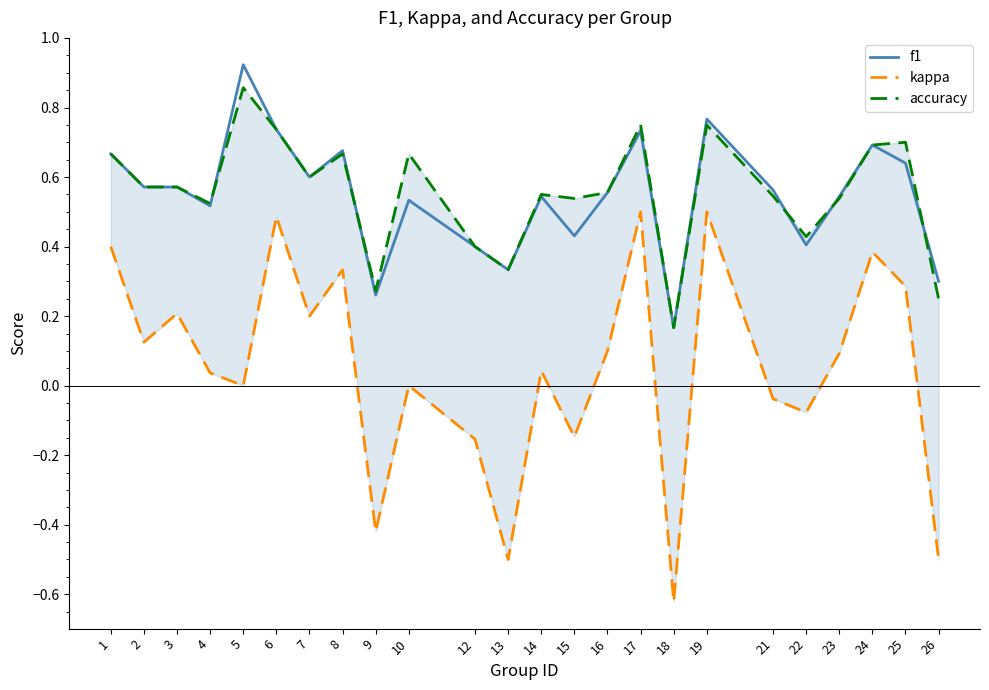

Reading left to right, transcribe all the data shown in this chart.

f1: 0.7	0.6	0.6	0.5	0.9	0.7	0.6	0.7	0.3	0.5	0.4	0.3	0.5	0.4	0.6	0.7	0.2	0.8	0.6	0.4	0.5	0.7	0.6	0.3
kappa: 0.4	0.1	0.2	0.0	0.0	0.5	0.2	0.3	-0.4	0.0	-0.2	-0.5	0.0	-0.1	0.1	0.5	-0.6	0.5	-0.0	-0.1	0.1	0.4	0.3	-0.5
accuracy: 0.7	0.6	0.6	0.5	0.9	0.7	0.6	0.7	0.3	0.7	0.4	0.3	0.6	0.5	0.6	0.8	0.2	0.8	0.5	0.4	0.5	0.7	0.7	0.2